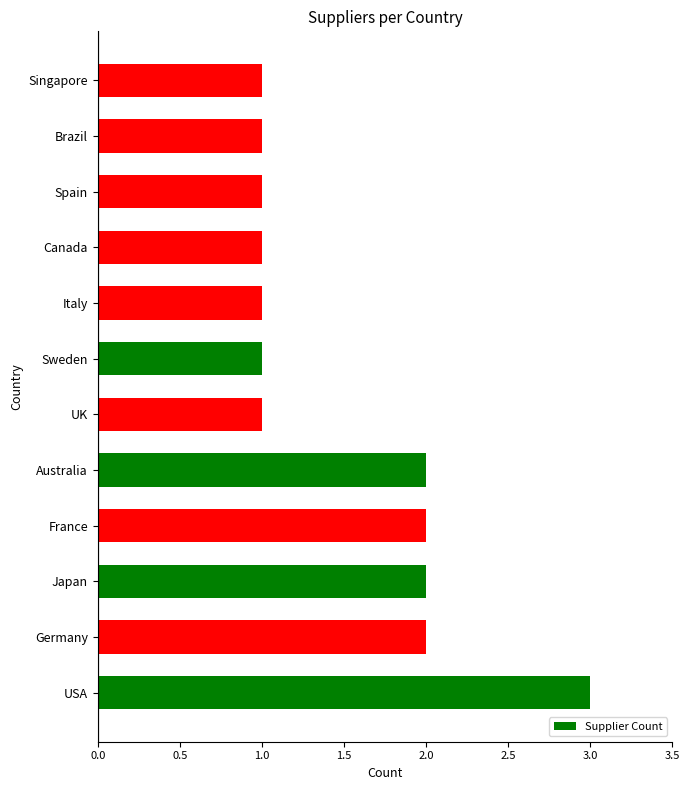

True or false: the data shows 0 at Canada.

False